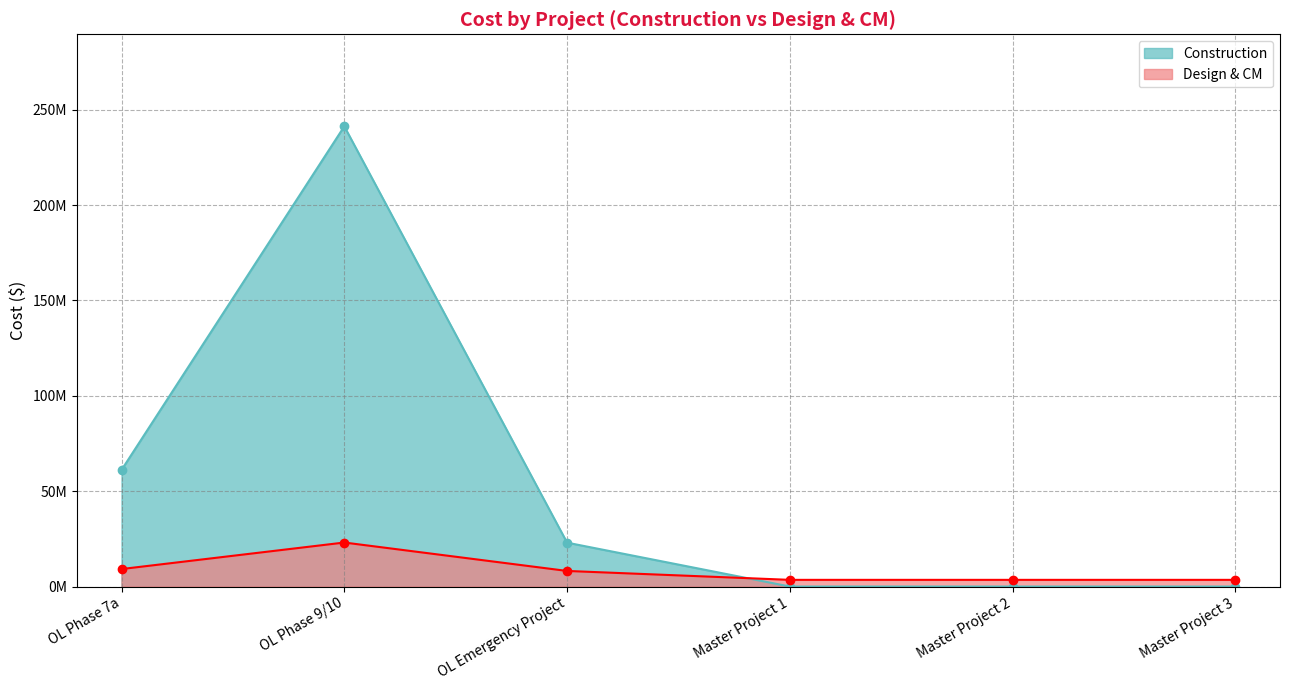

The Design & CM series shows 2110685 at Master Project 1. True or false?

False